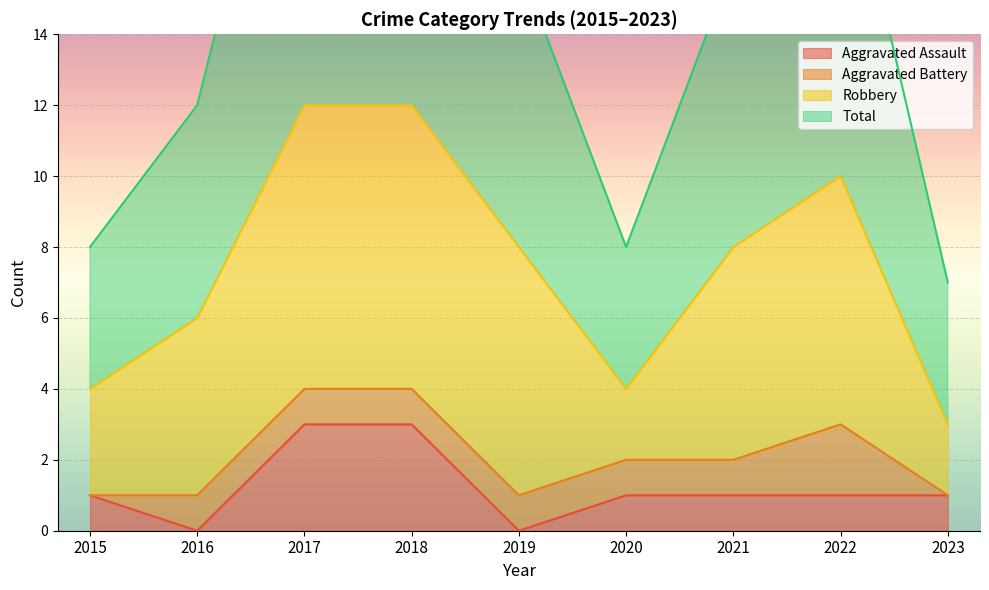

How many data points in Total are above 16?

3